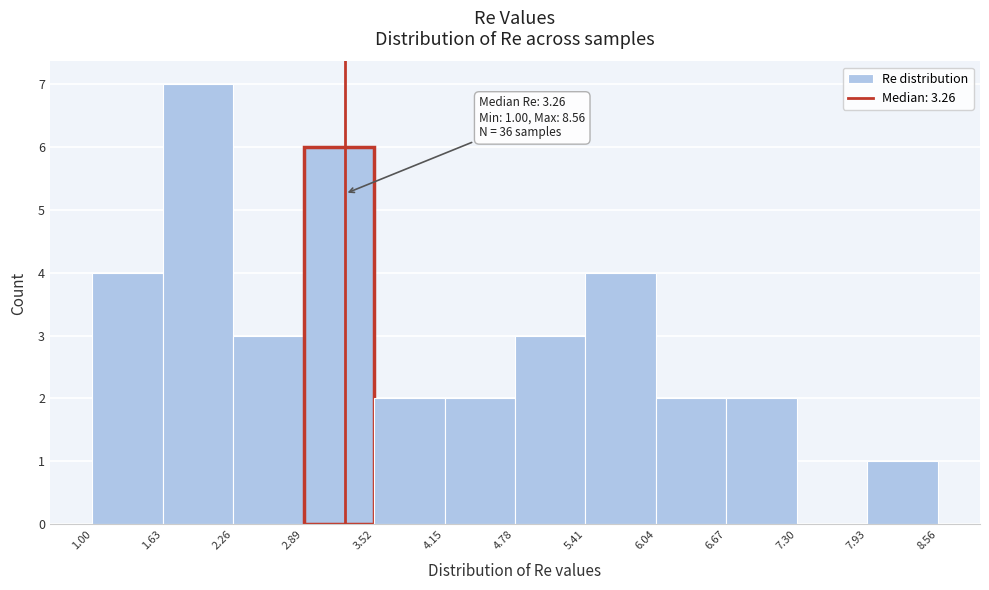

Which range on the x-axis has the tallest bar?

1.63 to 2.26